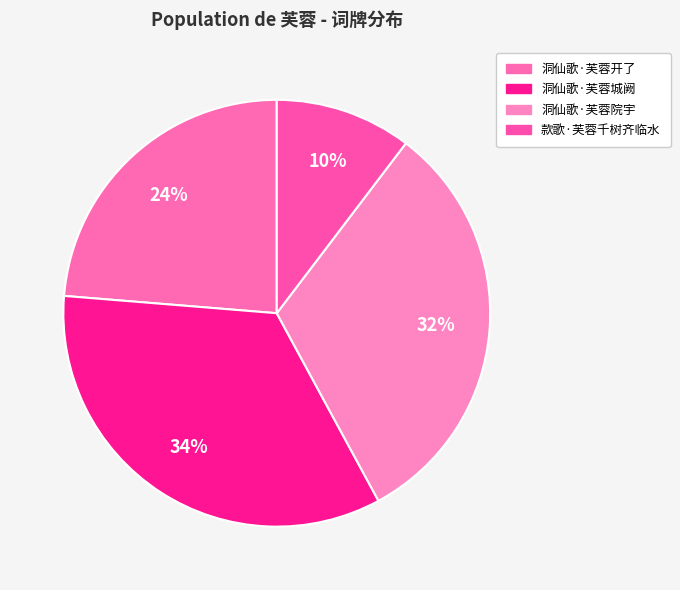

Rank the categories by value from lowest to highest.

款歌·芙蓉千树齐临水, 洞仙歌·芙蓉开了, 洞仙歌·芙蓉院宇, 洞仙歌·芙蓉城阙